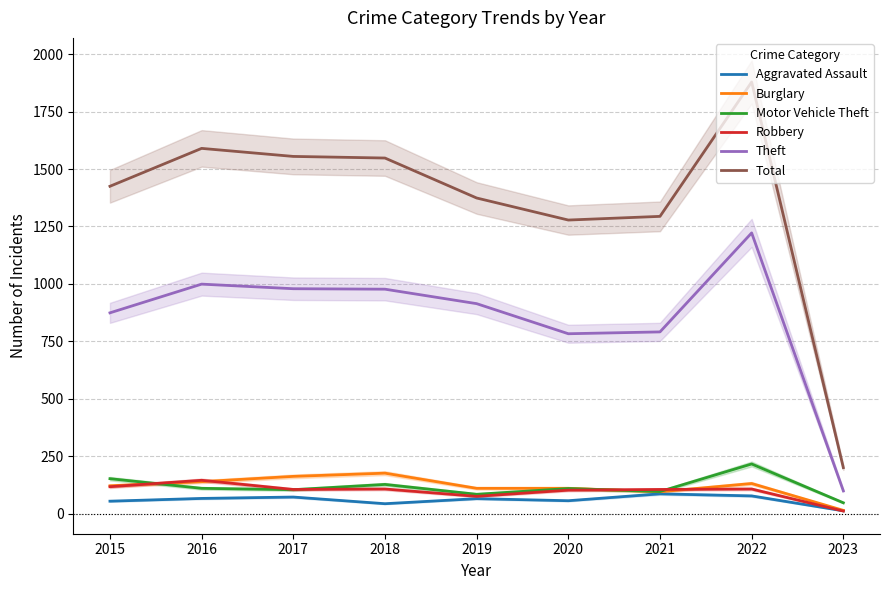

What is the value of the Robbery point at the 6th from the left?

102